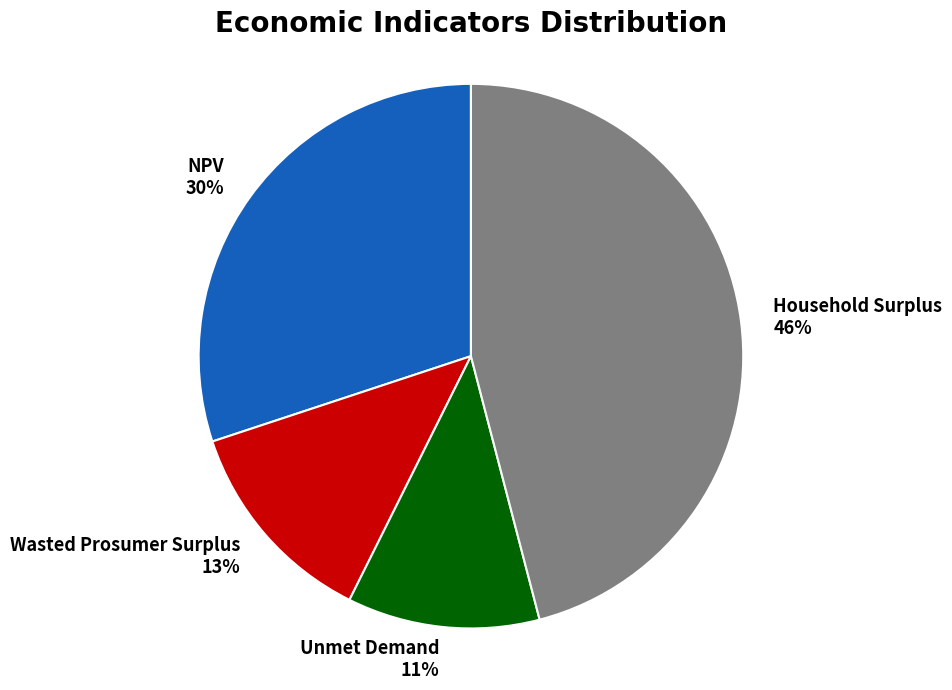

Does Wasted Prosumer Surplus represent more than half of the total?

No